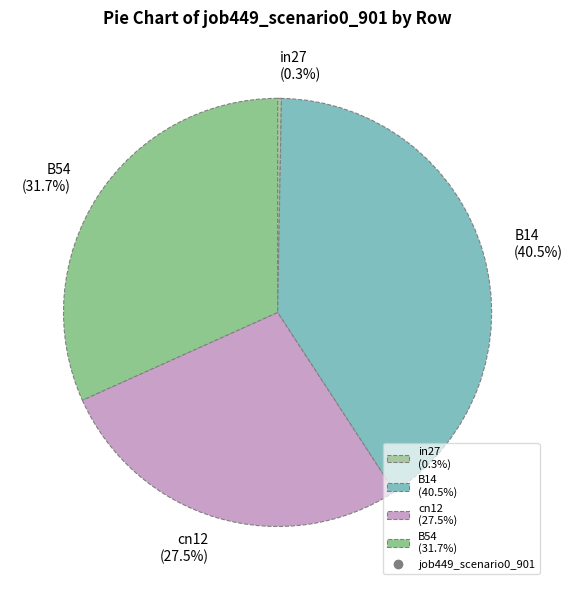

Between in27 (0.3%) and B54 (31.7%), which is larger?

B54 (31.7%)